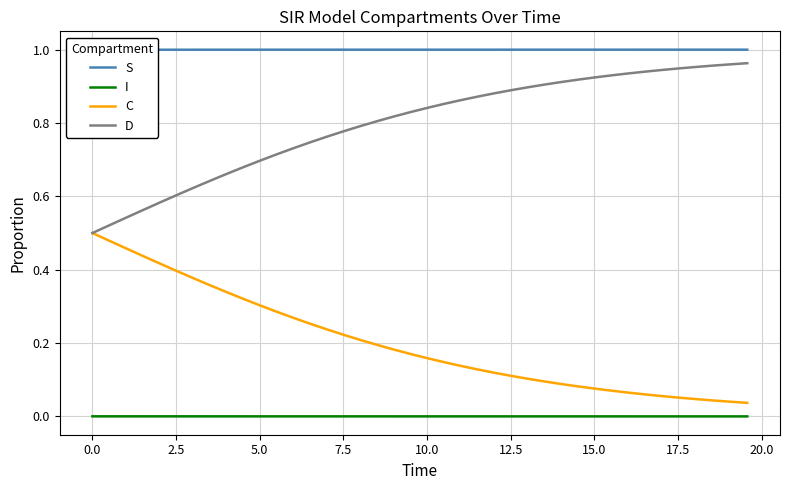

True or false: I and C cross at least once.

False